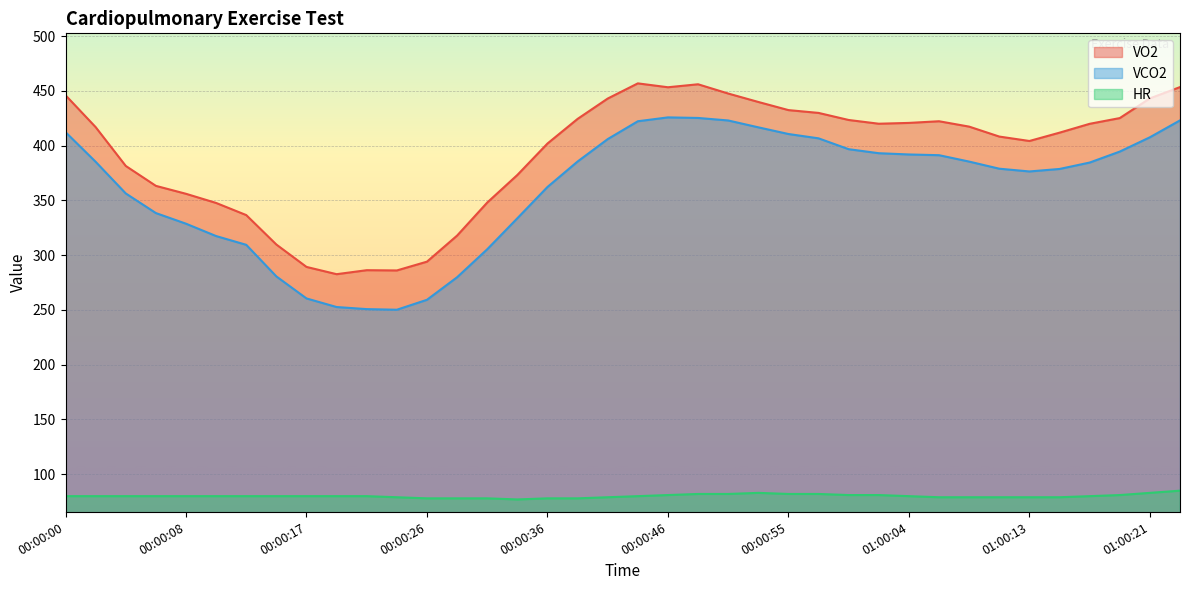

True or false: VCO2 and VO2 intersect in this chart.

False